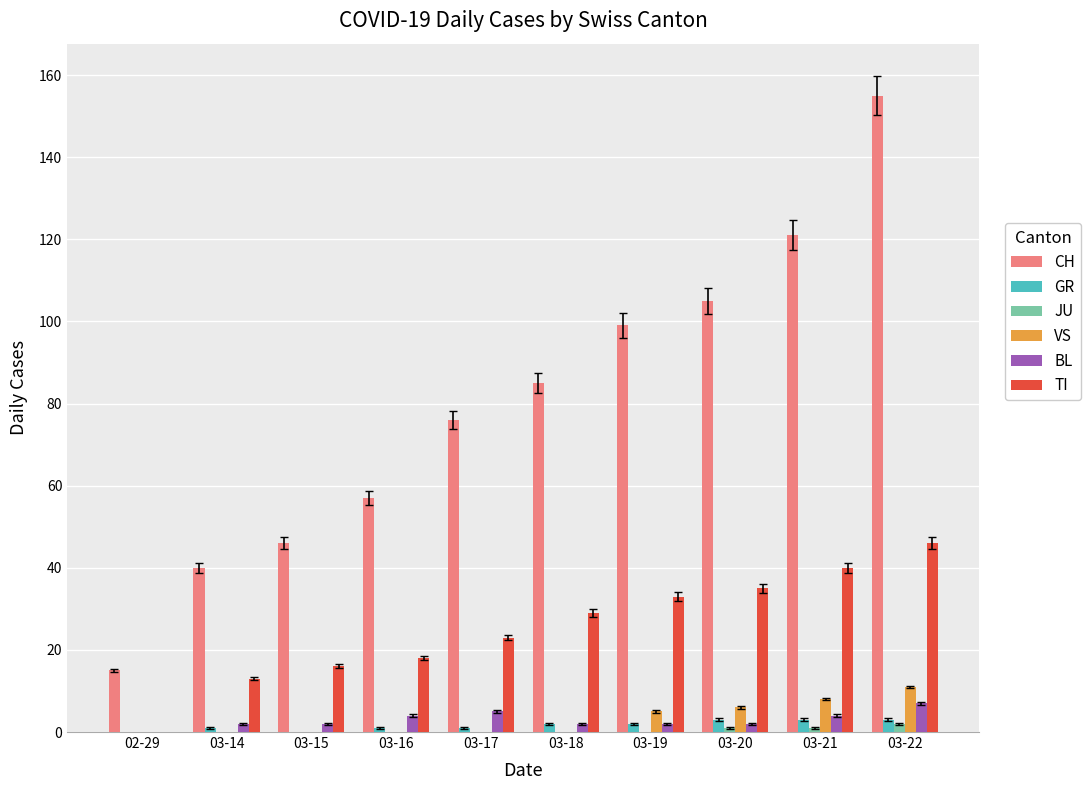

At which category is the sum across all series the highest?

03-22